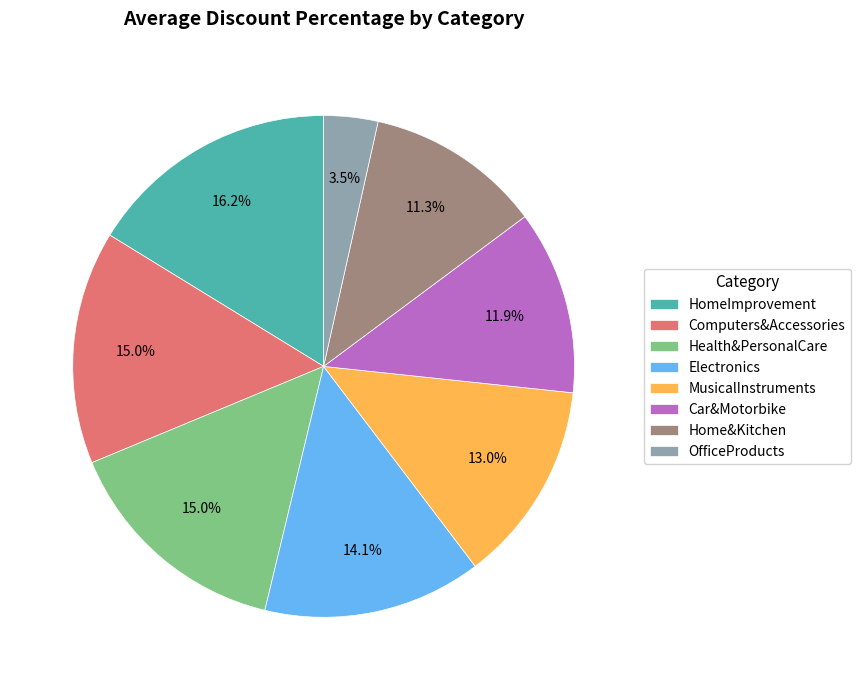

Which has a higher value, Home&Kitchen or Computers&Accessories?

Computers&Accessories